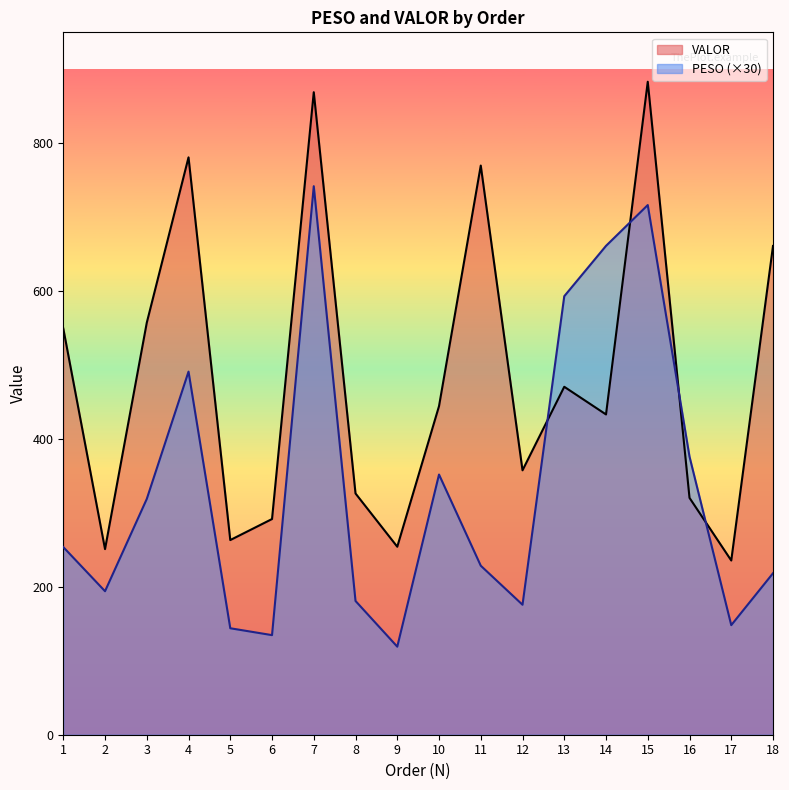

What is the difference between the maximum and second lowest values in the PESO series?

607.2